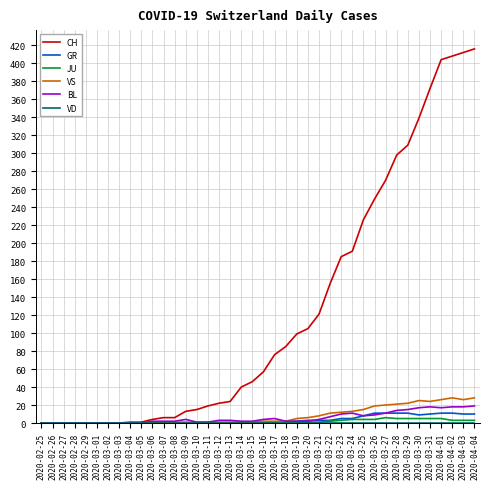

Between 2020-03-05 and 2020-03-30, which series saw the biggest shift?

CH